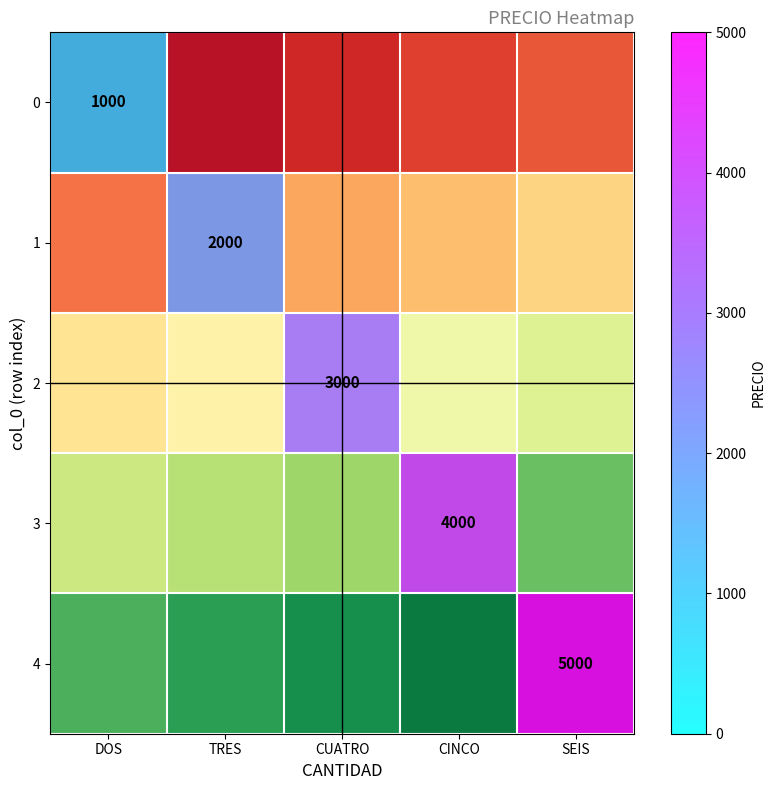

At how many categories does at least one series exceed 4586?

1